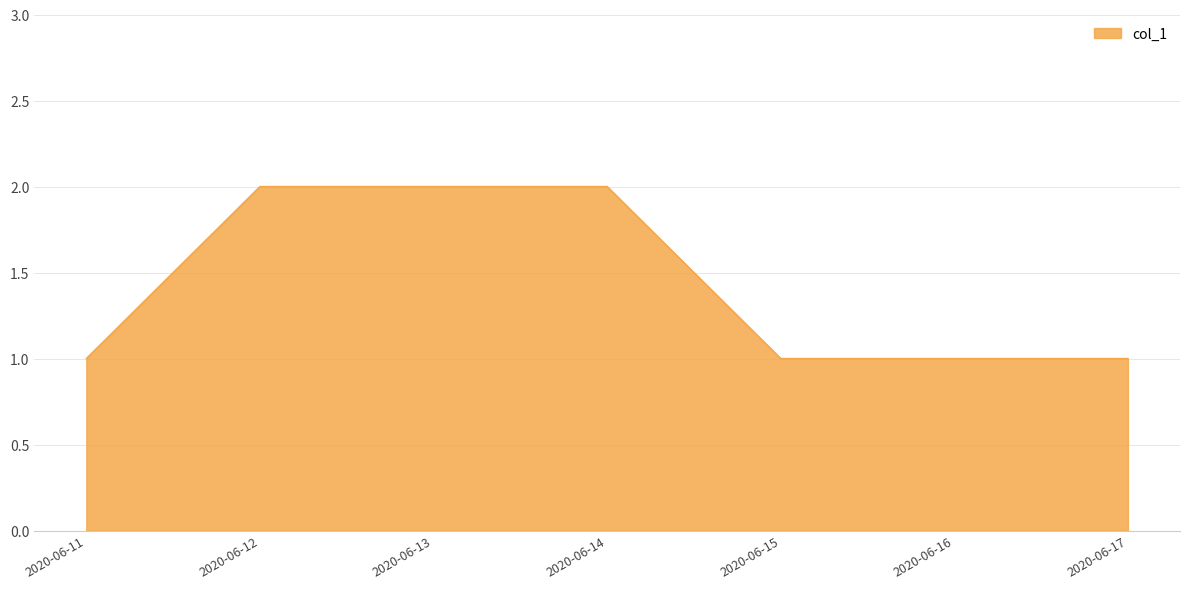

True or false: the data shows 1 at 2020-06-17.

True